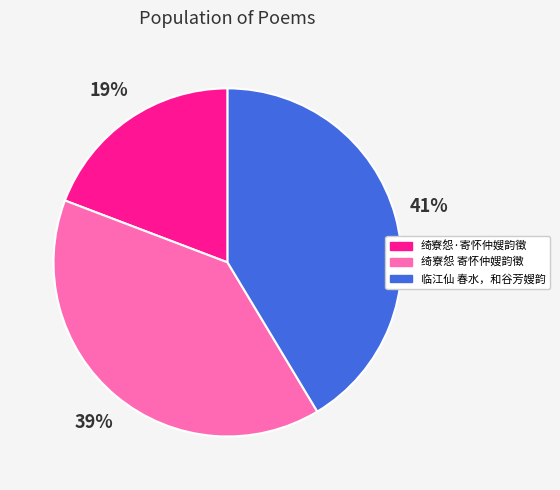

Approximately how many times larger is the value at 临江仙 春水，和谷芳嫂韵 compared to 绮寮怨 寄怀仲嫂韵徵?

1.1